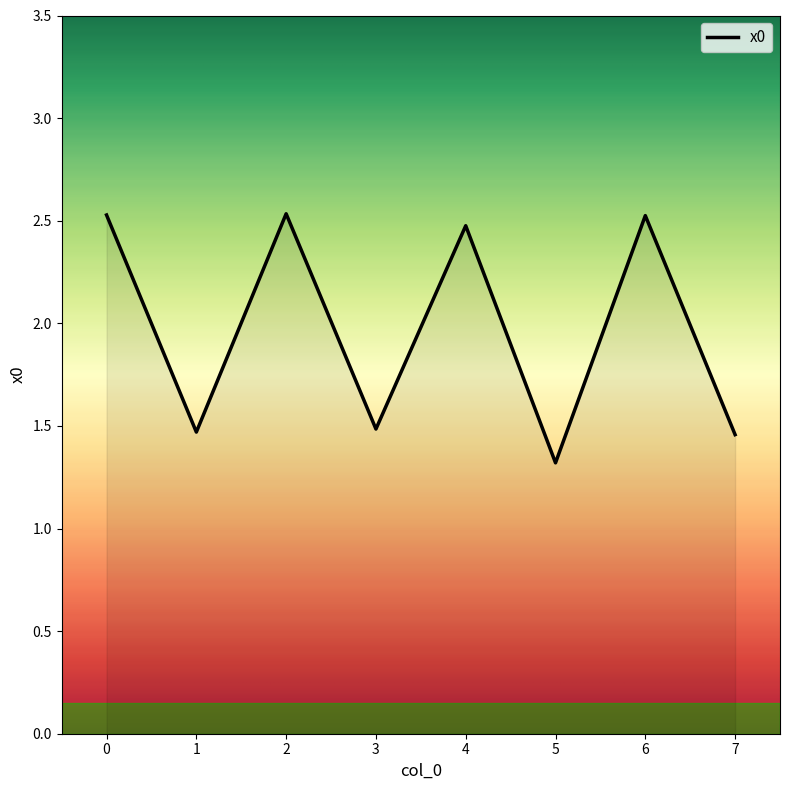

What is the maximum value shown in the chart?

2.5